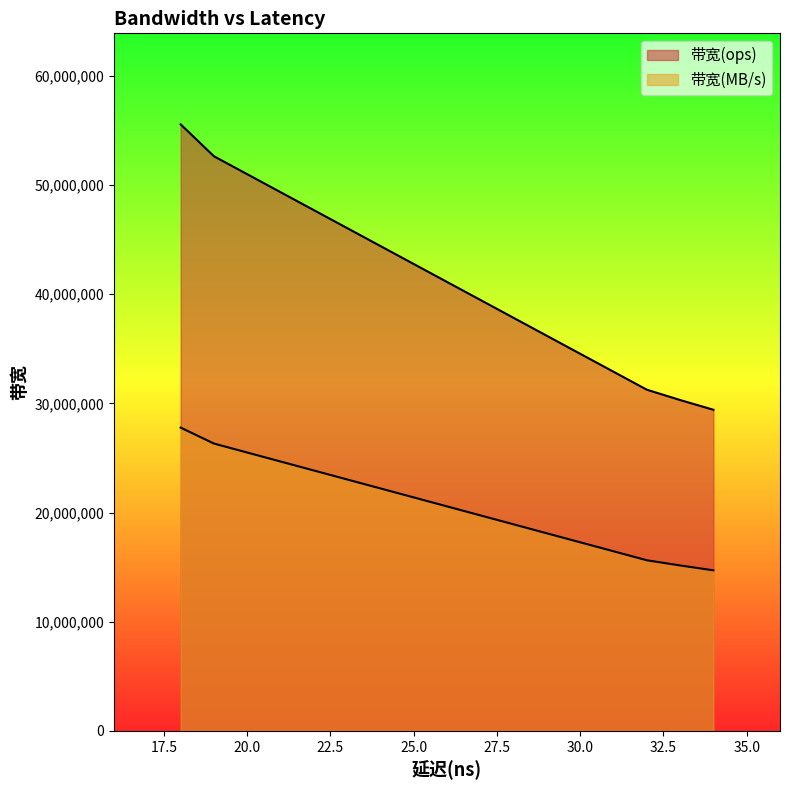

True or false: 带宽(ops) has more than 1 interior local peaks.

False